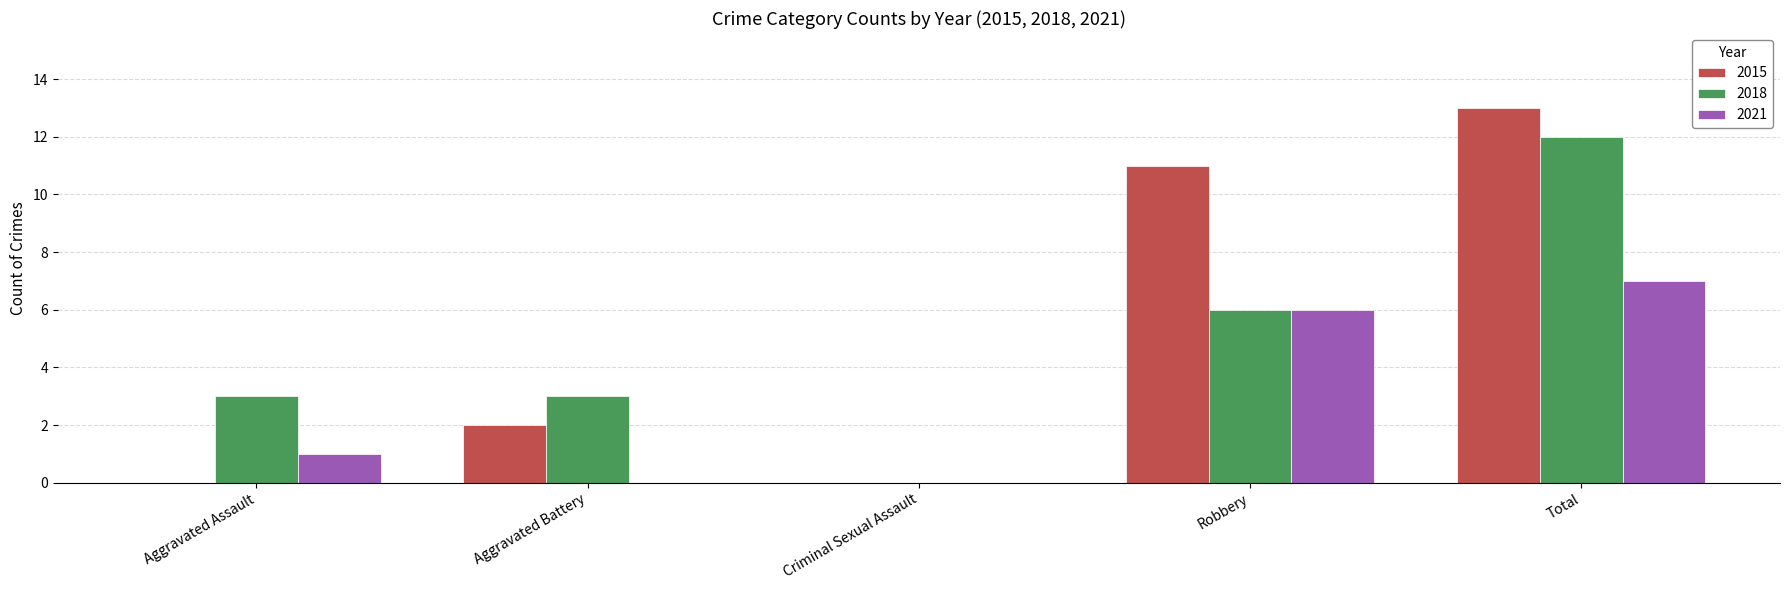

Count the 2018 values in the range 3 to 6.

3